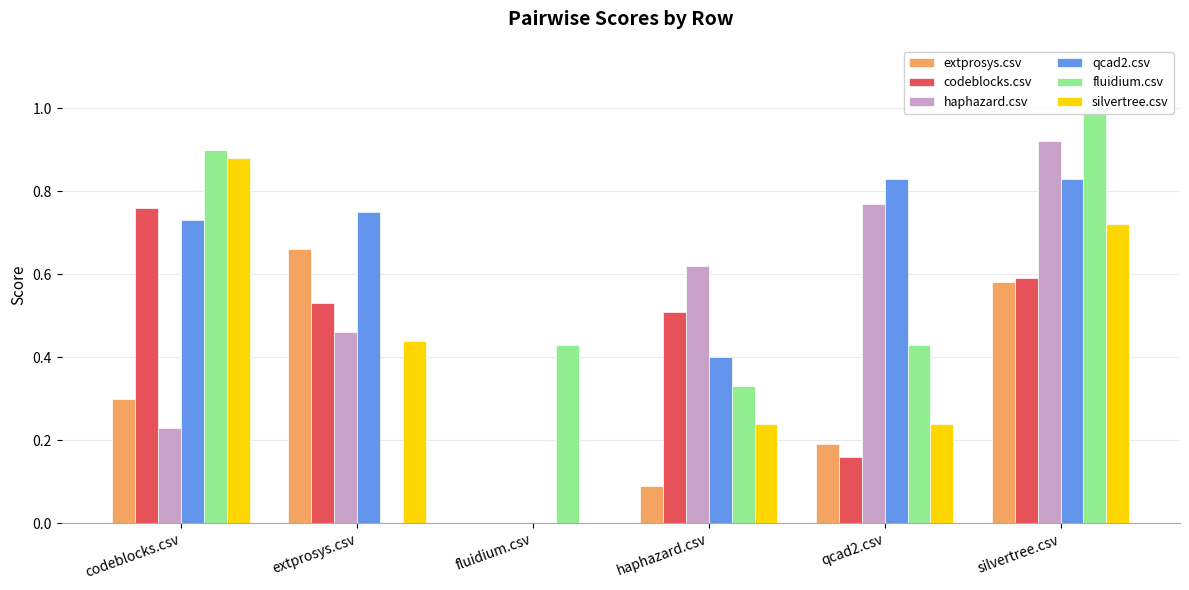

Read the extprosys.csv value at codeblocks.csv.

0.3